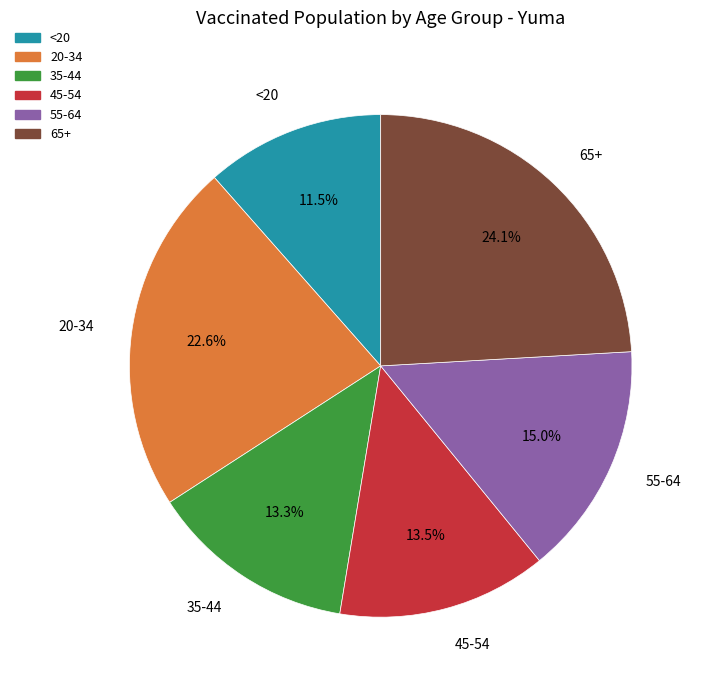

Count the number of slices in the pie.

6